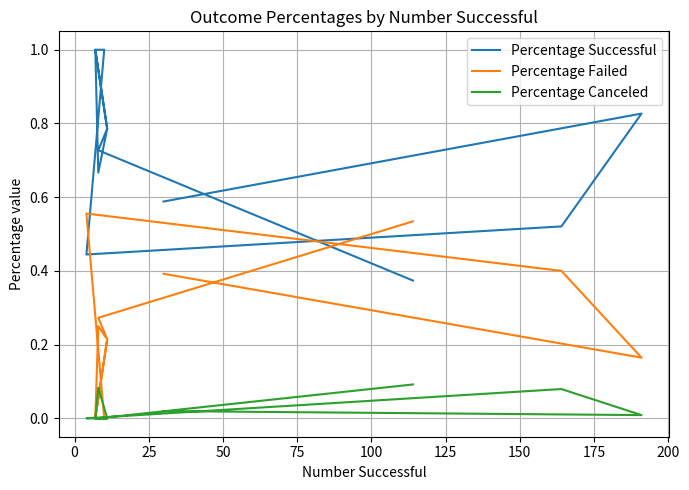

Rank the series by their maximum value, from highest to lowest.

Percentage Successful, Percentage Failed, Percentage Canceled